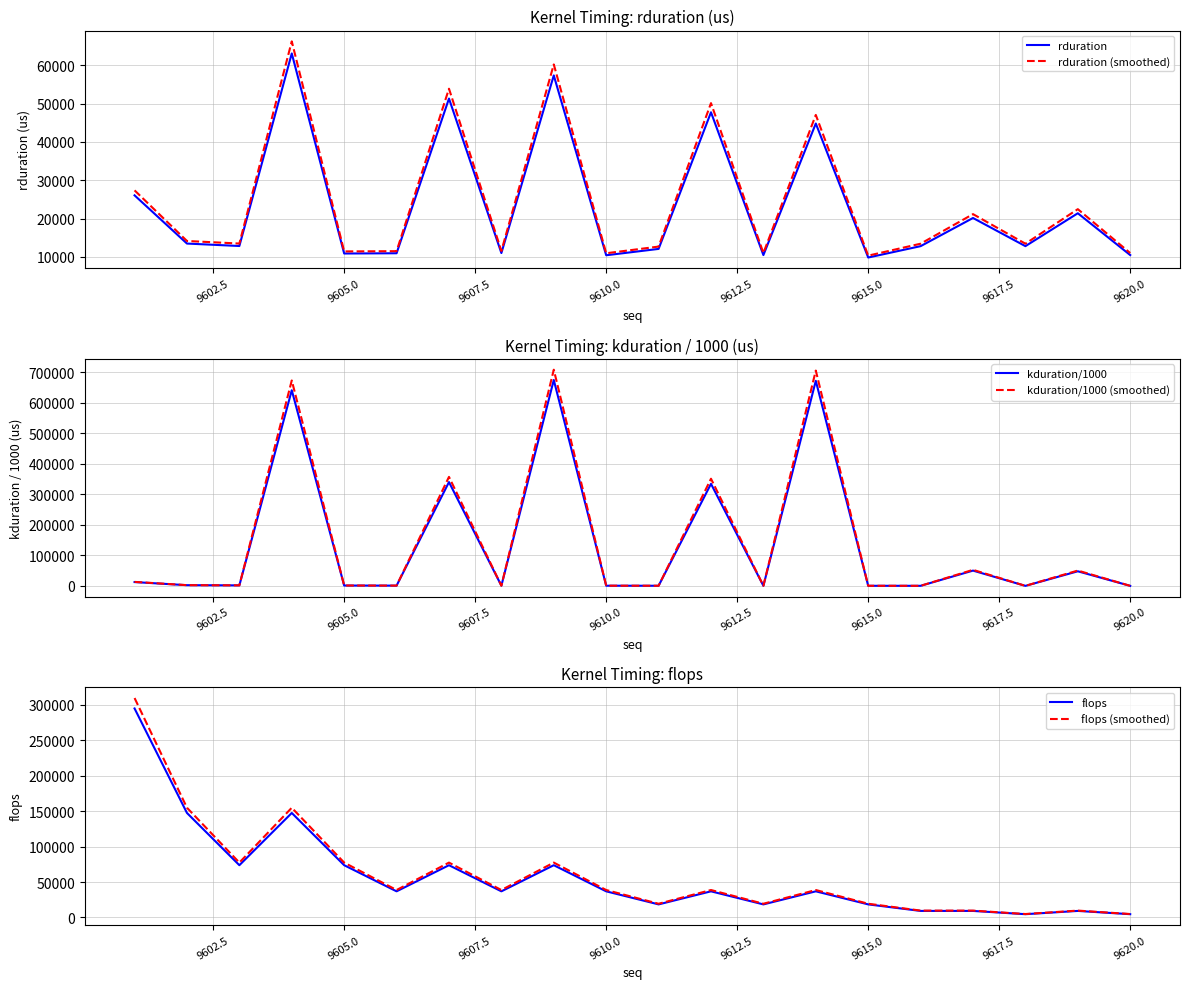

How many lines are shown in the chart?

6